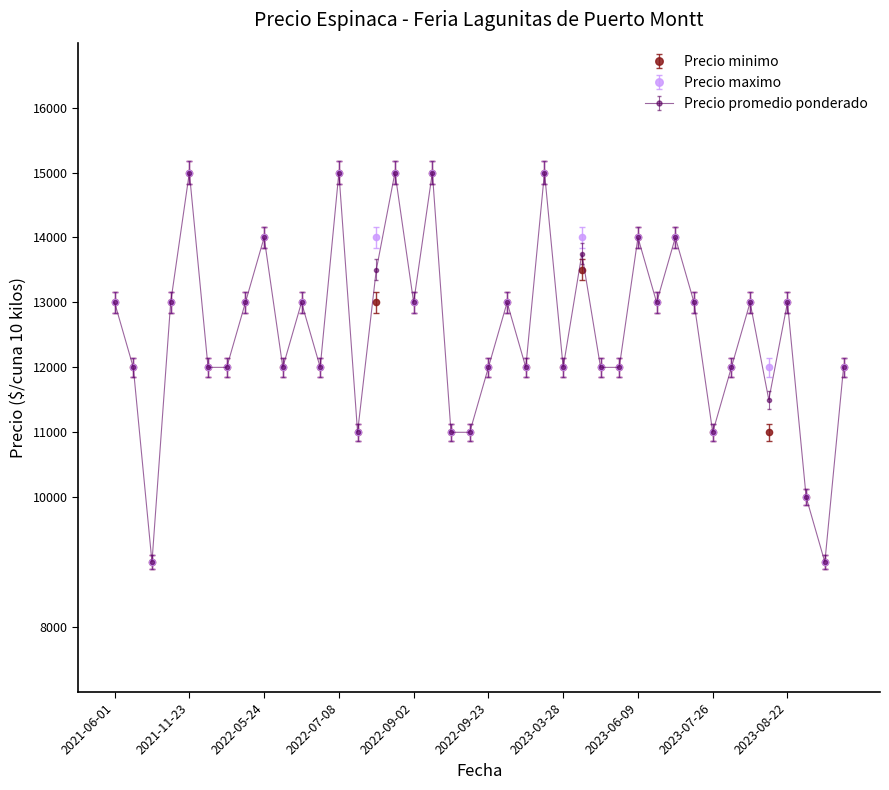

What are all the series names shown in the legend?

Precio minimo, Precio maximo, Precio promedio ponderado